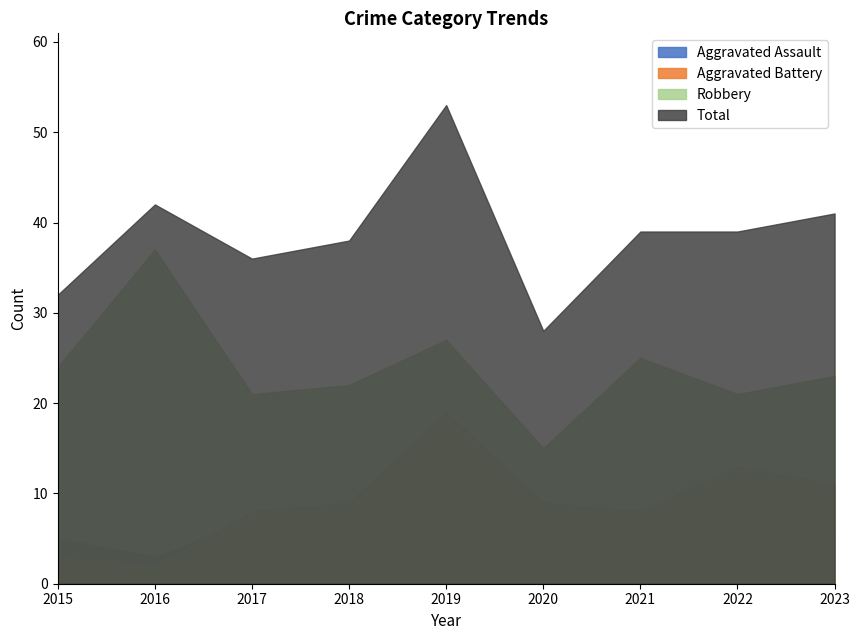

Is it true that Robbery equals 35 at 2023?

False